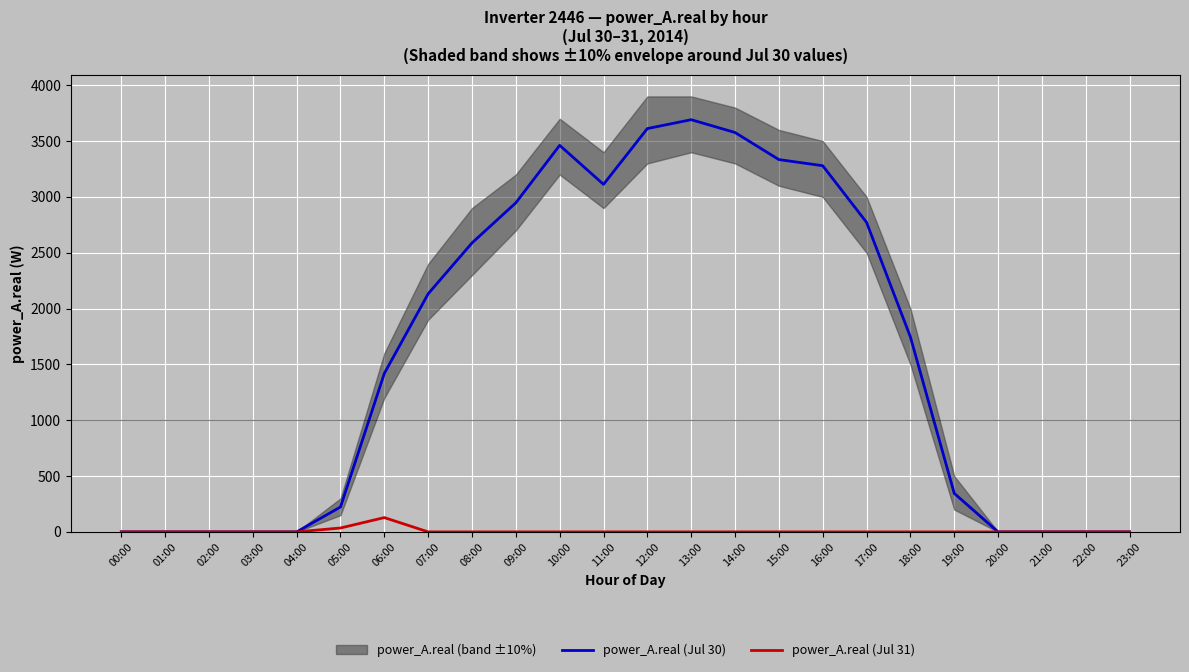

How many positive values does the power_A.real (Jul 30) series have?

15